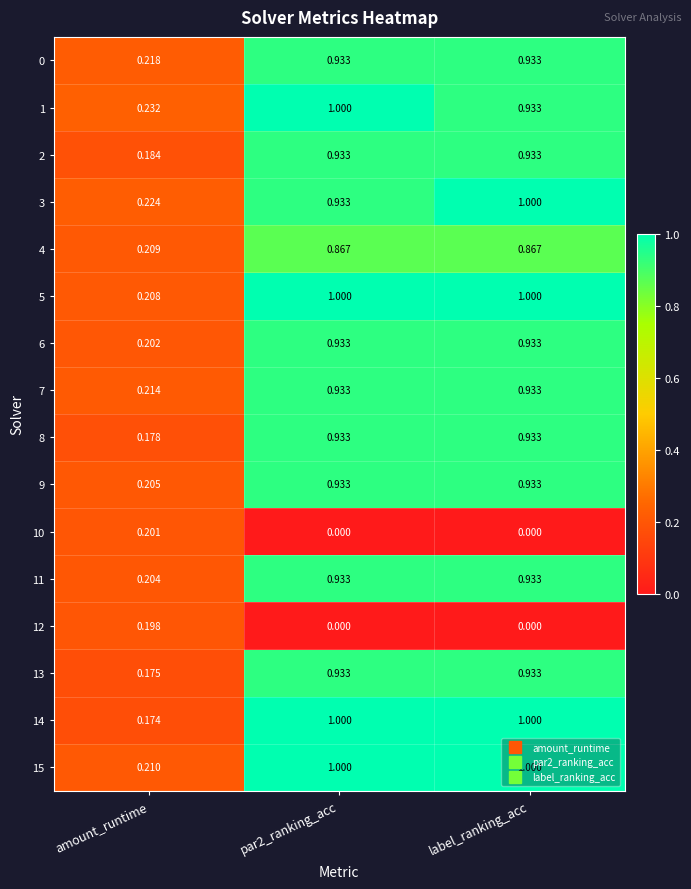

At which label is 7 closest to 0?

amount_runtime